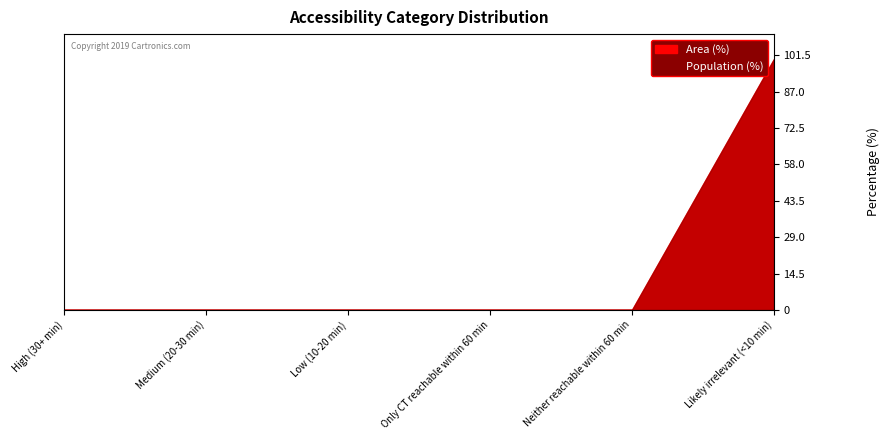

What are all the series names shown in the legend?

Area (%), Population (%)